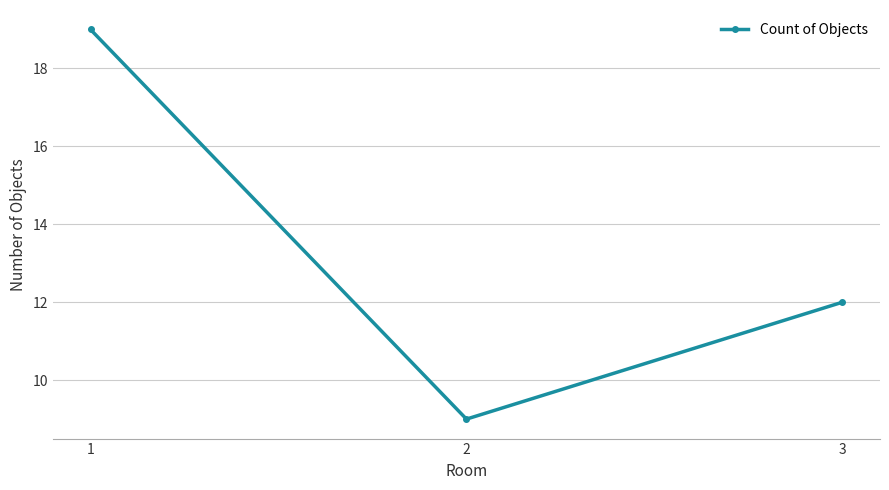

Which label corresponds to the largest value in the chart?

1